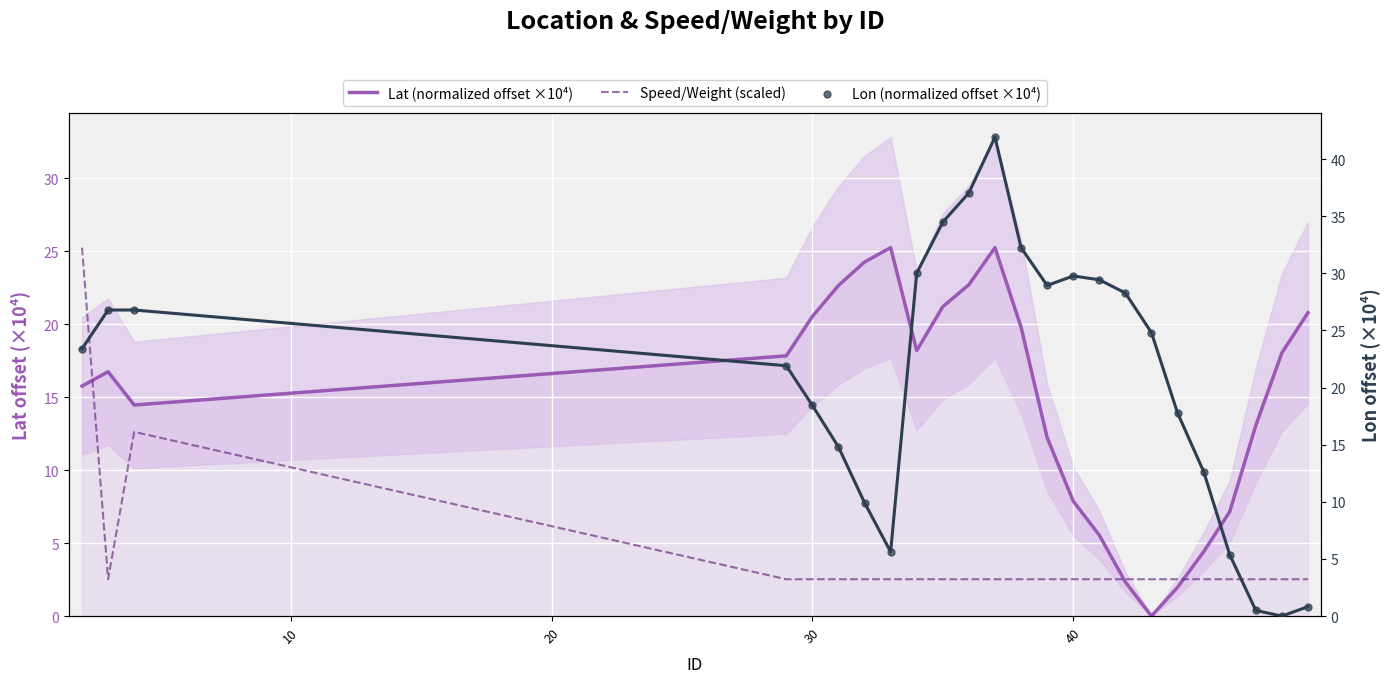

What are all the series names shown in the legend?

Lat (normalized offset ×10⁴), Speed/Weight (scaled), Lon (normalized offset ×10⁴)